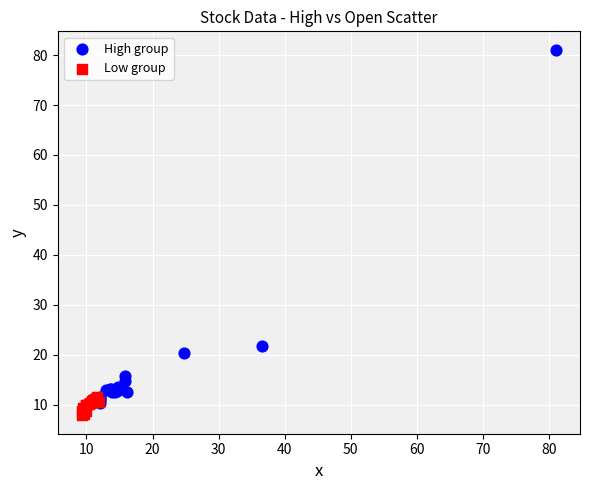

Which series contains the lowest Y value?

Low group